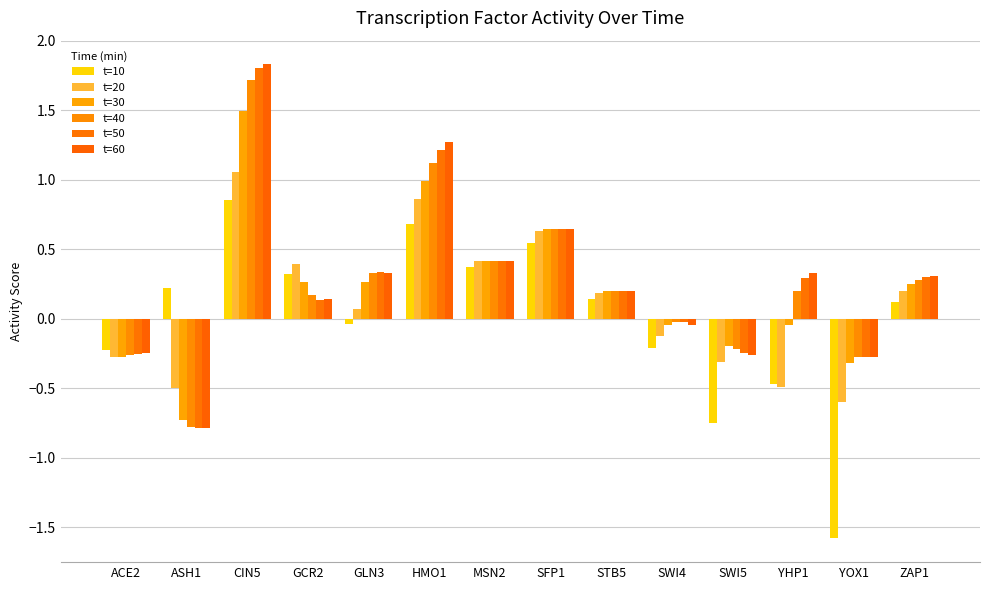

What is the difference between the second highest and minimum values in the t=50 series?

2.0